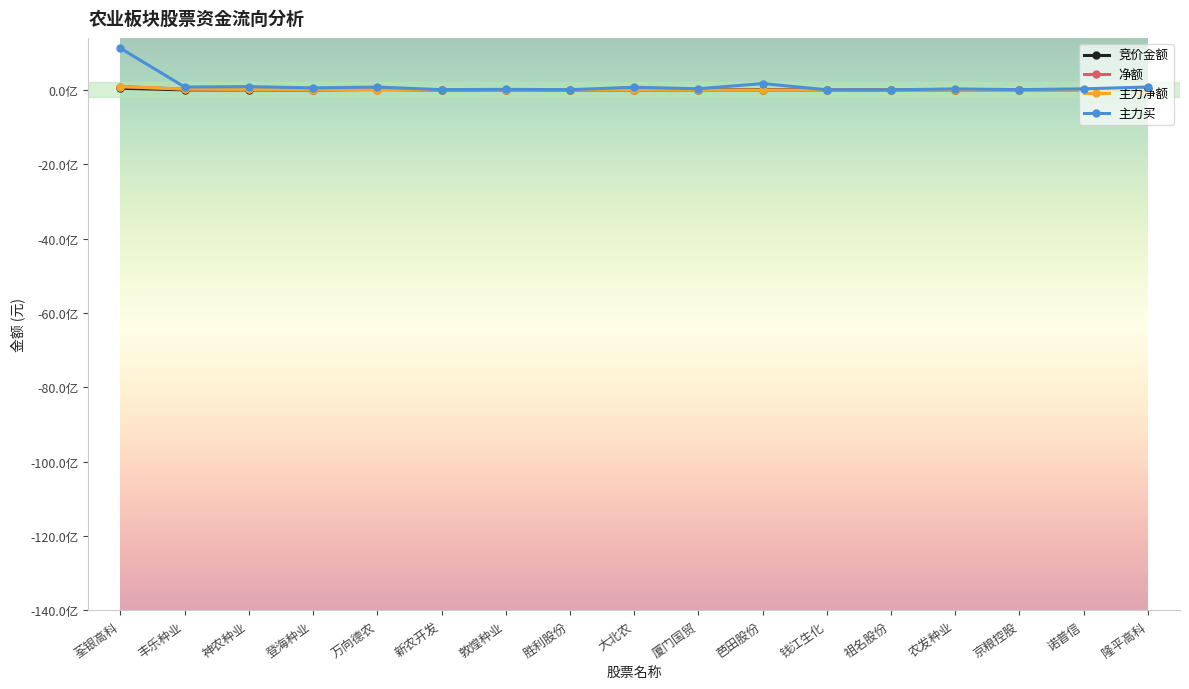

Reading left to right, transcribe all the data shown in this chart.

竞价金额: 45763056	2209375	2257948	1901691	15407352	69422	234357	290720	597550	2031456	4796658	77433	134943	480612	161920	748664	1109524
净额: 89587877	21983528	14001525	7042281	6092525	656856	-716547	-773025	-2131266	-3538483	-4660387	-4805327	-6457028	-7147127	-7768451	-10147814	-12861182
主力净额: 89587877	21983528	14001525	7042281	6092525	656856	-716547	-773025	-2131266	-3538483	-4660387	-4805327	-6457028	-7147127	-7768451	-10147814	-12861182
主力买: 1119812239	79327228	88556692	55762816	77633575	7709125	15579493	7376243	73053703	31331137	171620177	4436382	1673354	27544764	7666562	29728971	78928130